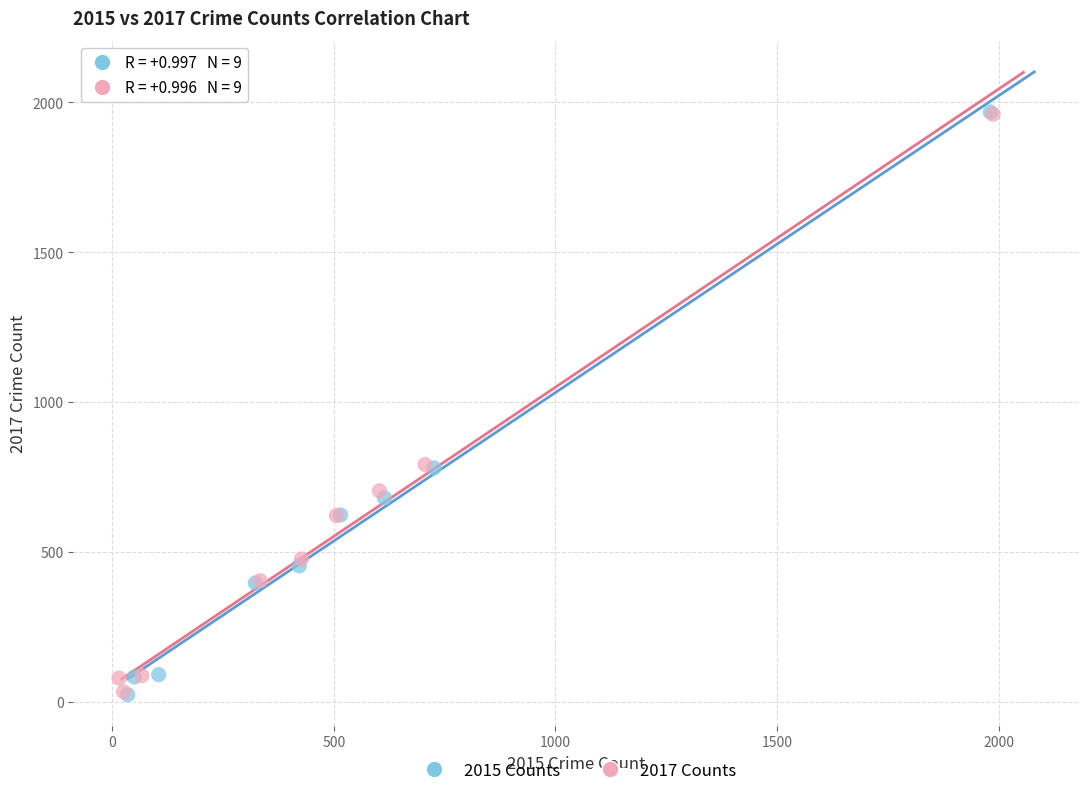

Which series has the widest spread of Y values?

2015 Counts